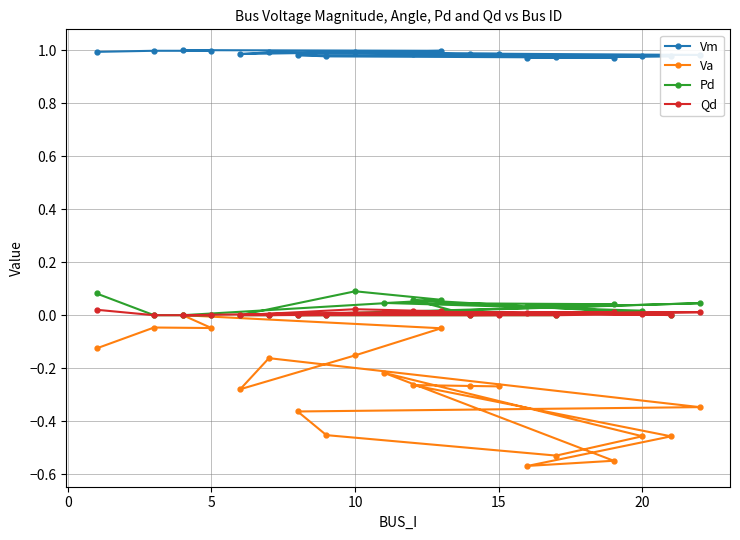

The value of Va at 10 is -0.4. True or false?

False